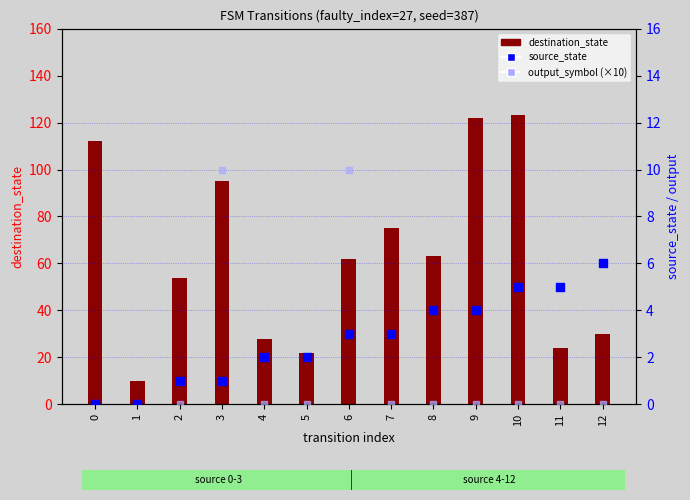

Which series has the largest total across all categories?

destination_state